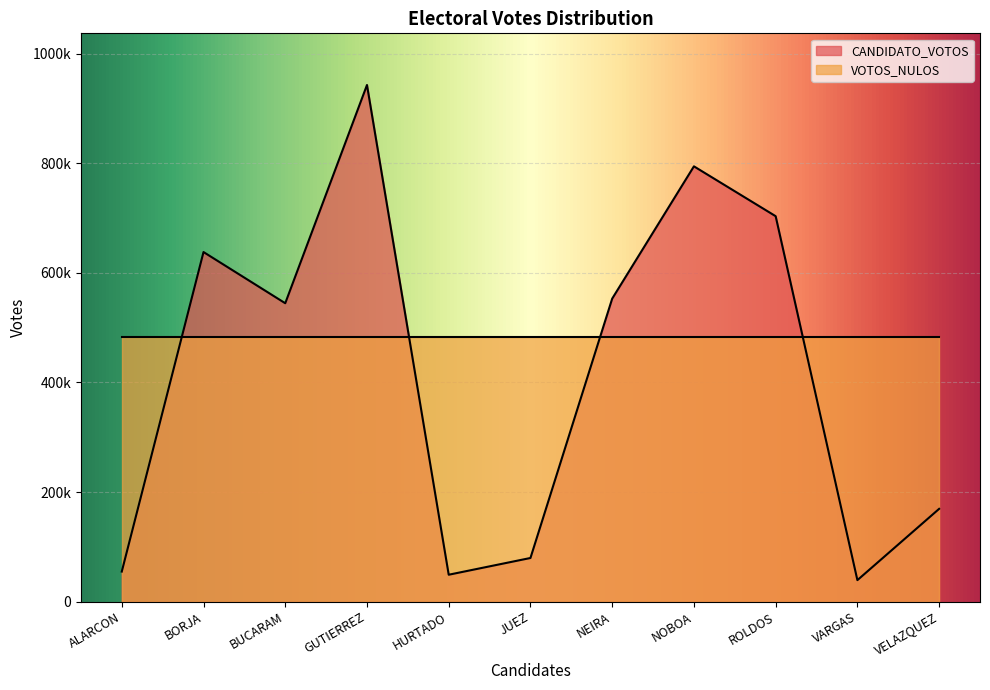

Read the value at GUTIERREZ.

943123